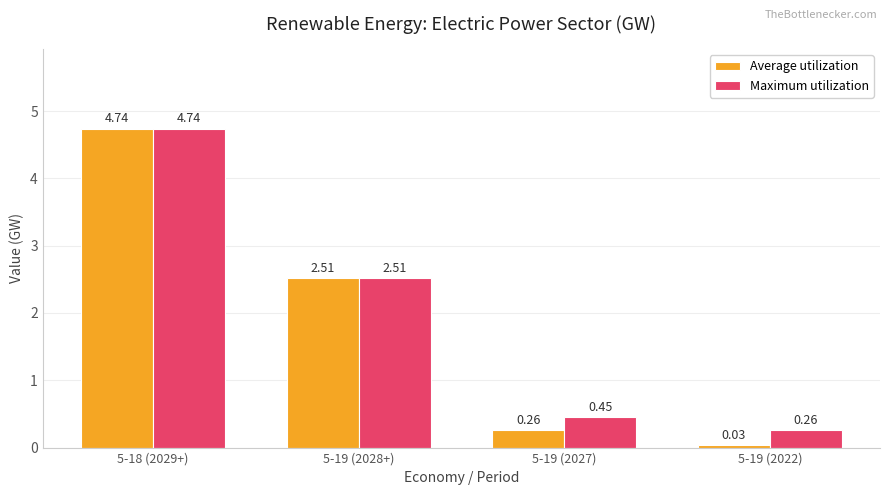

What is the sum of all Maximum utilization values?

8.0